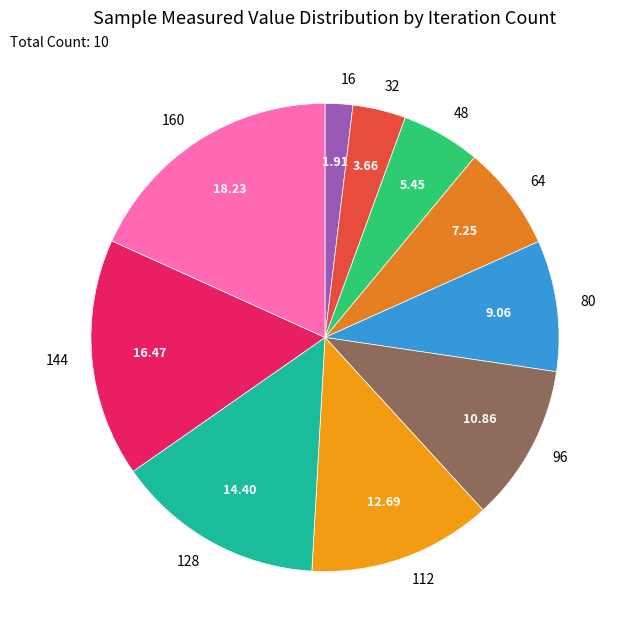

Between 96 and 80, which is larger?

96